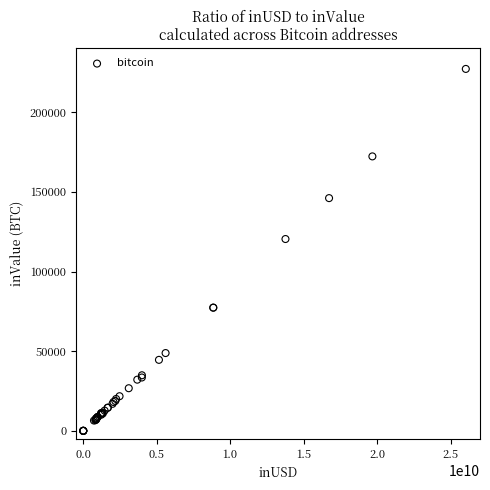

What Y value in the scatter plot is closest to 113588?

120398.7